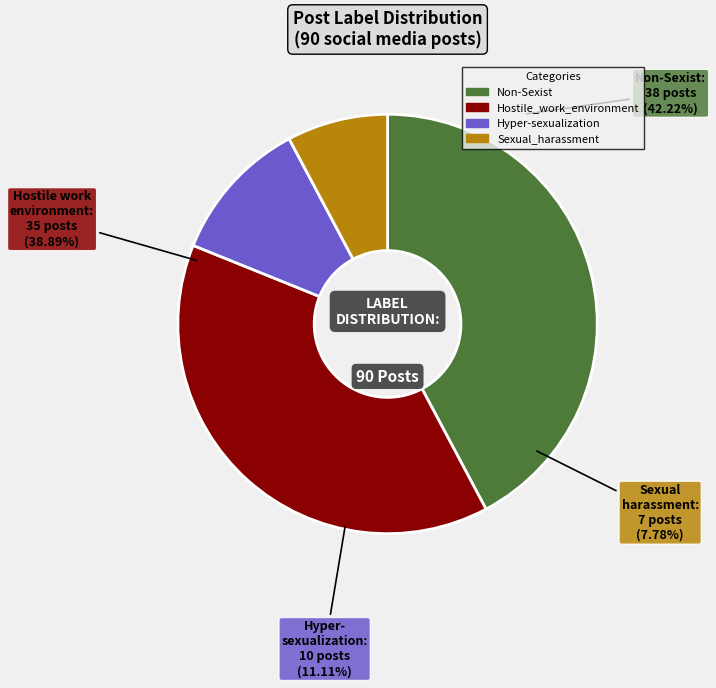

Which category has the smallest portion of the pie?

Sexual_harassment